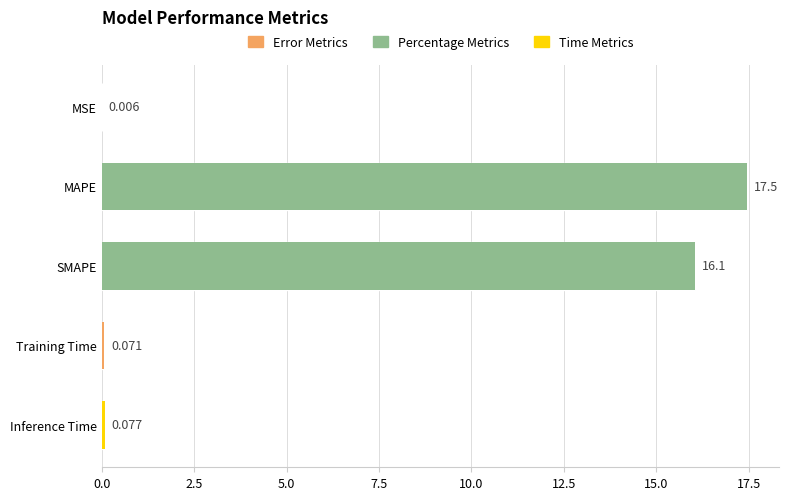

The chart shows a value of 0.1 at Inference Time. True or false?

True